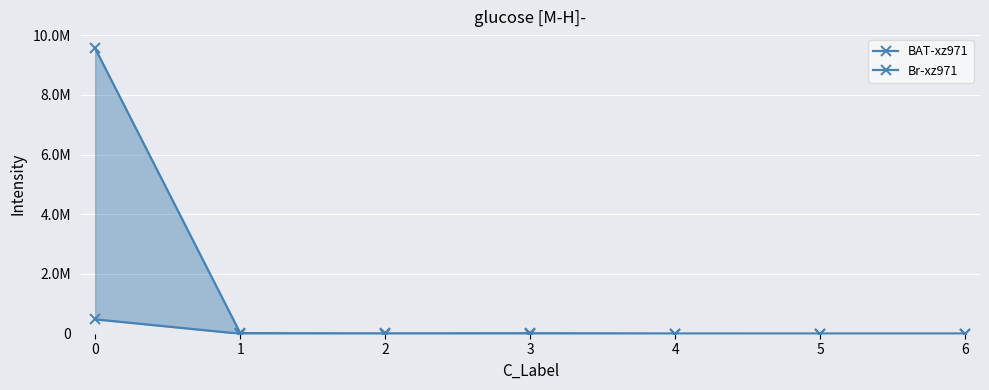

Reading left to right, what are all the values shown in this chart?

BAT-xz971: 9553199.9	20483.8	7796.5	17014.4	618.1	0.0	0.0
Br-xz971: 481379.9	0.0	0.0	0.0	0.0	0.0	0.0